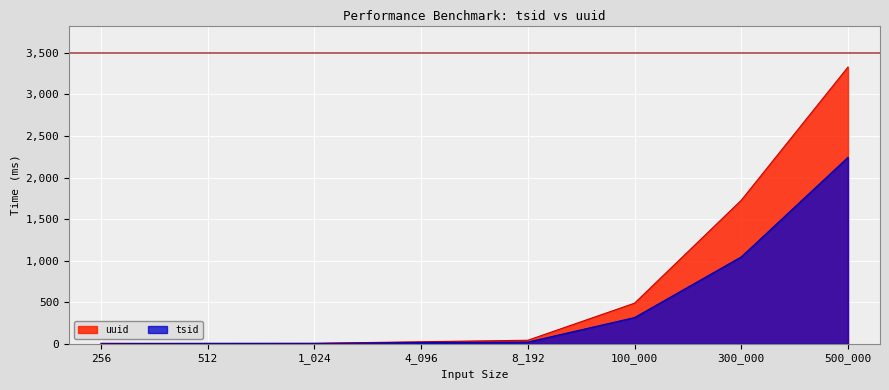

How many lines are shown in the chart?

2